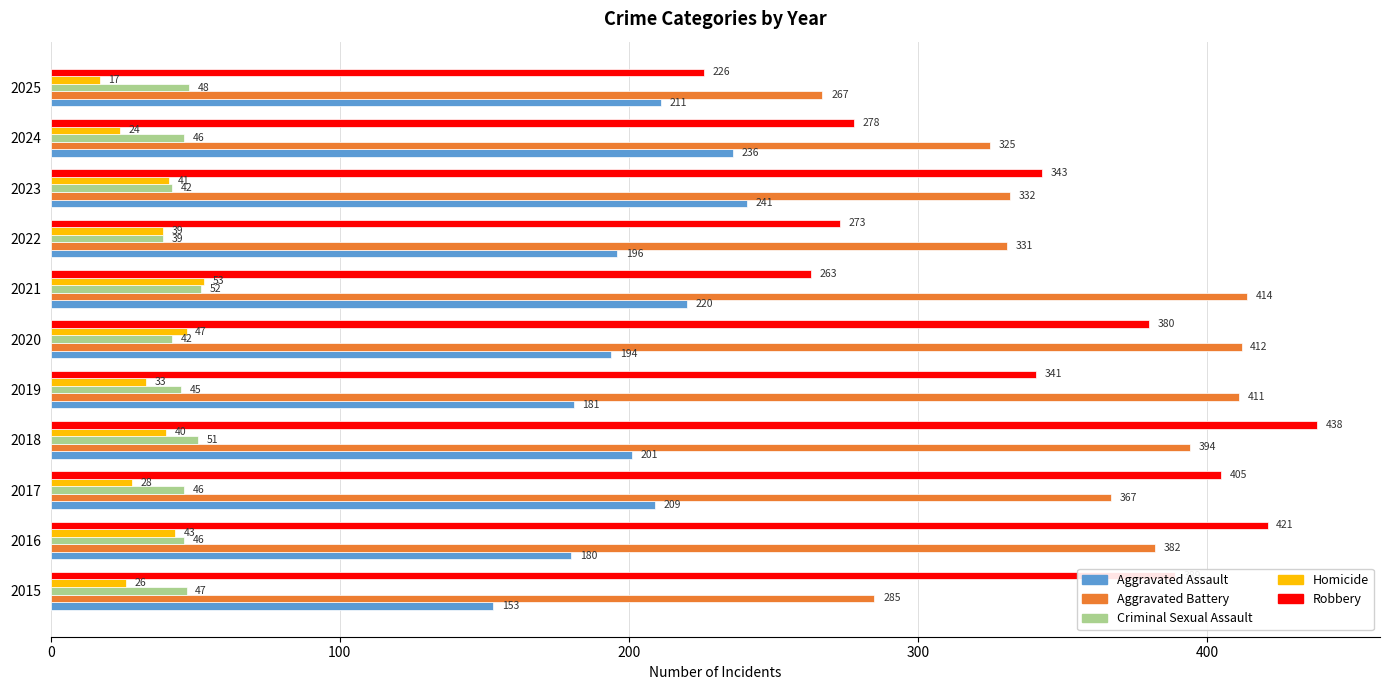

List the series in order of their peak value, lowest first.

Criminal Sexual Assault, Homicide, Aggravated Assault, Aggravated Battery, Robbery